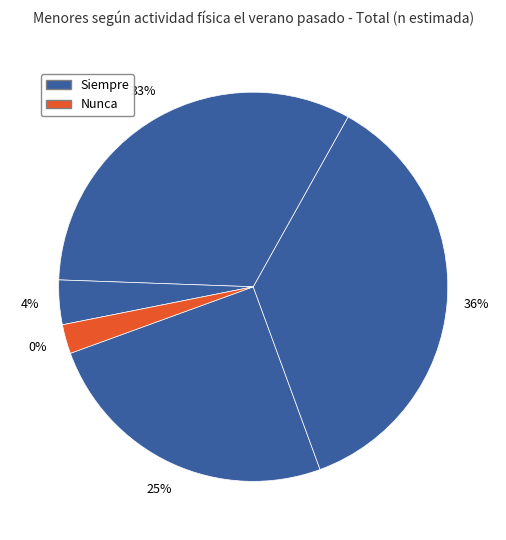

What is the total percentage of Casi nunca and Nunca?

6.1%